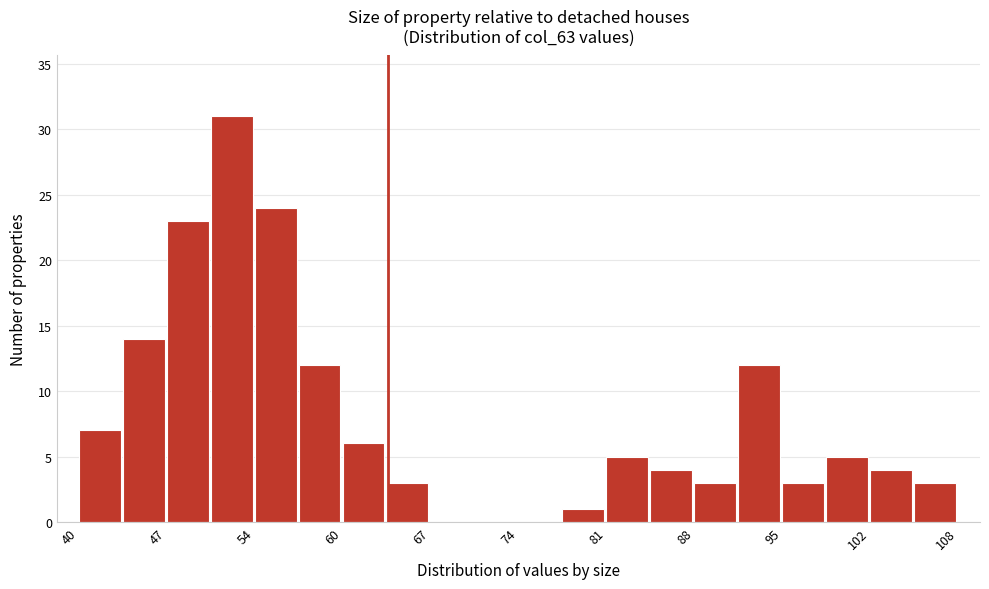

Around what value on the x-axis is the tallest bar? Give the approximate position of its centre, as read against the axis.

52